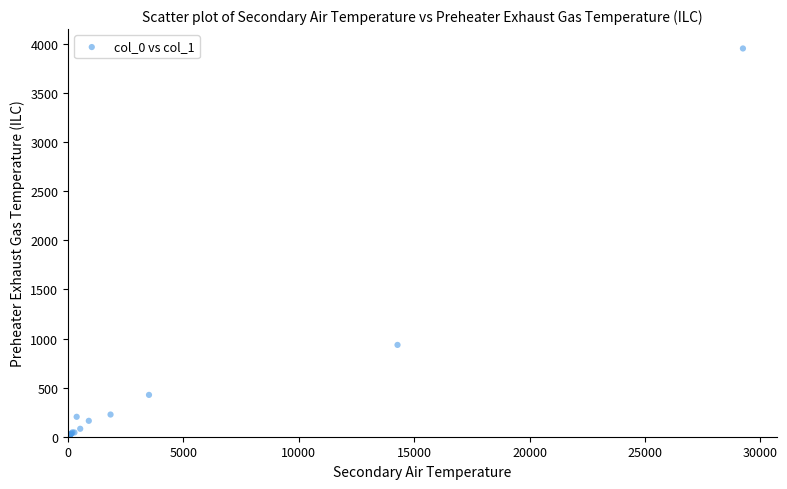

What Y value in the scatter plot is closest to 1980?

935